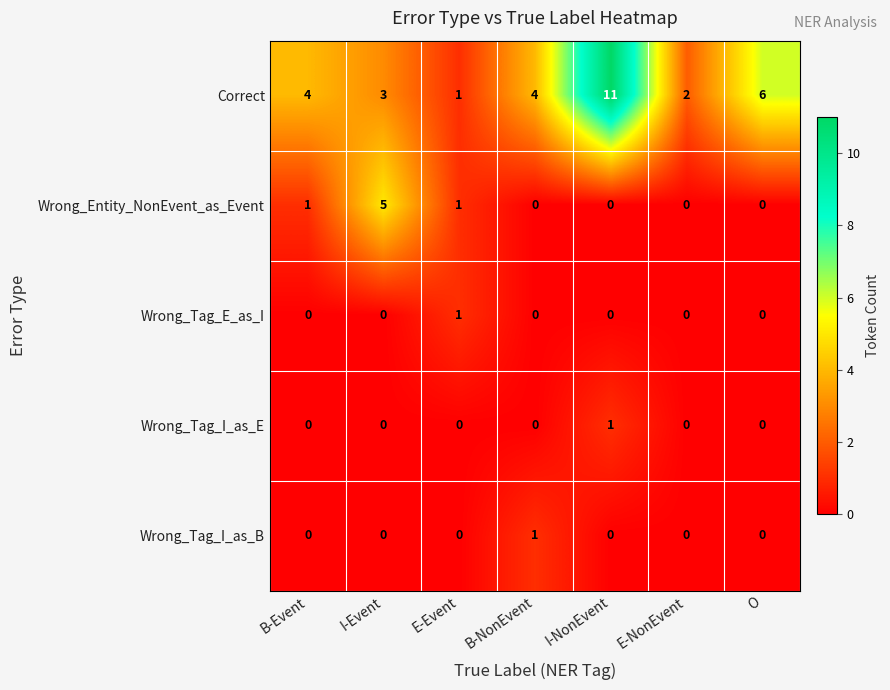

Which series has the largest total across all categories?

Correct